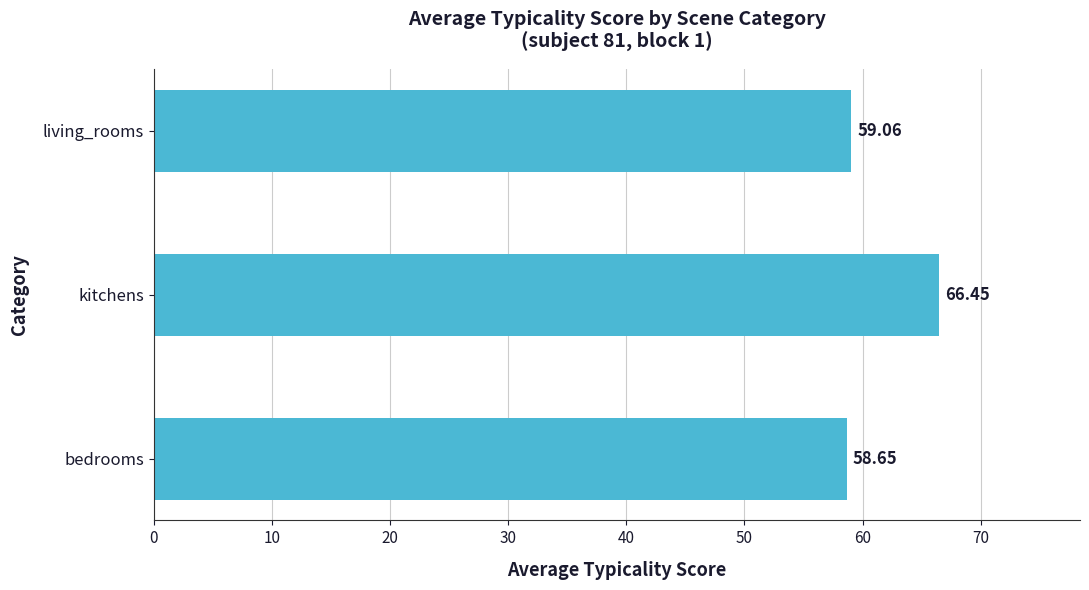

Which category has the highest value across all series?

kitchens